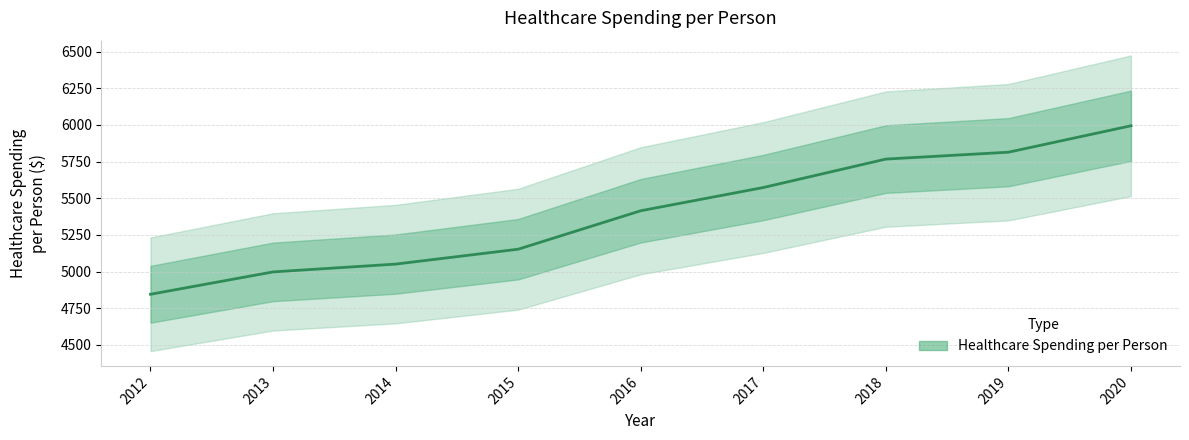

Rank the categories by value from lowest to highest.

2012, 2013, 2014, 2015, 2016, 2017, 2018, 2019, 2020